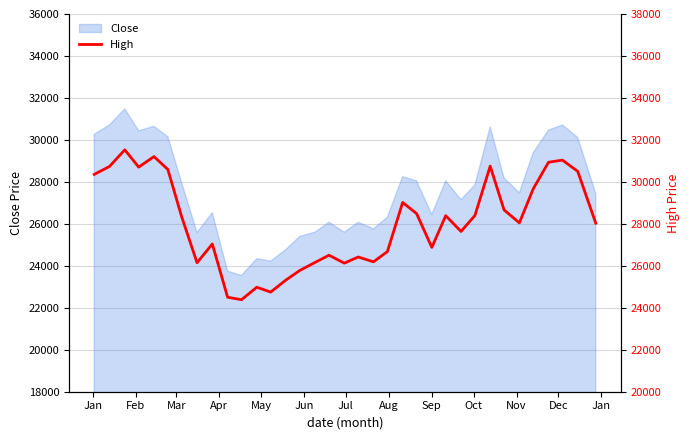

What is the highest value of the Close series?

31474.9